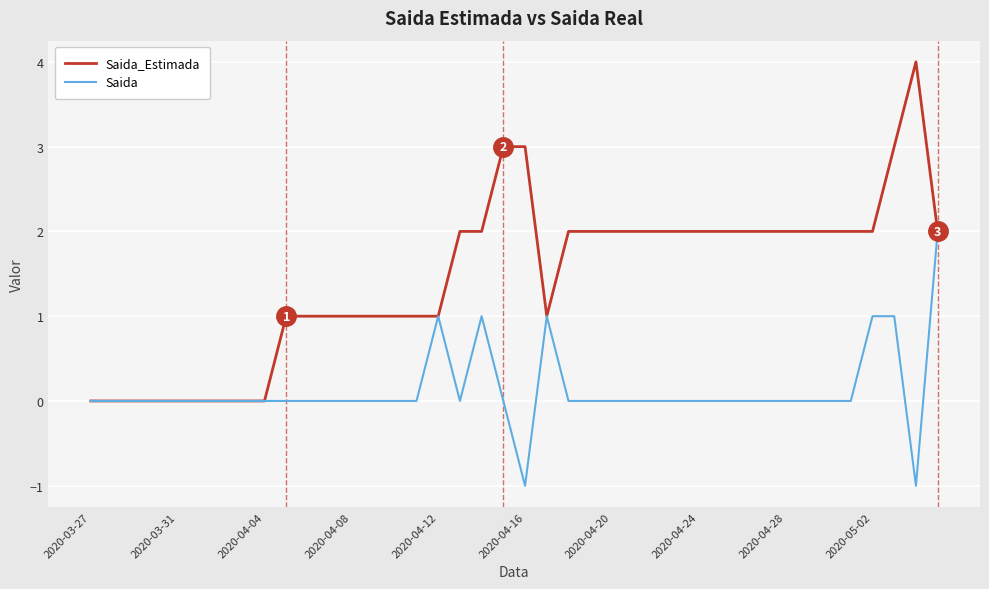

Rank the series by their maximum value, from lowest to highest.

Saida, Saida_Estimada